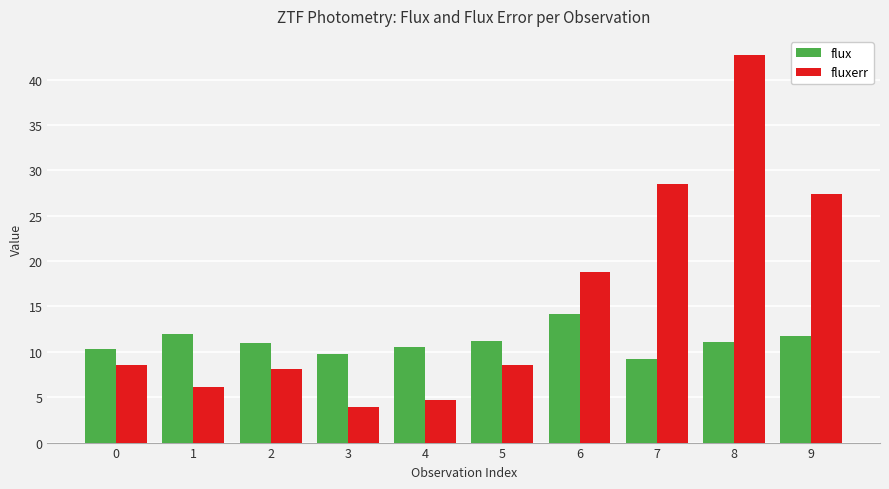

What is the sum of all fluxerr values?

157.6